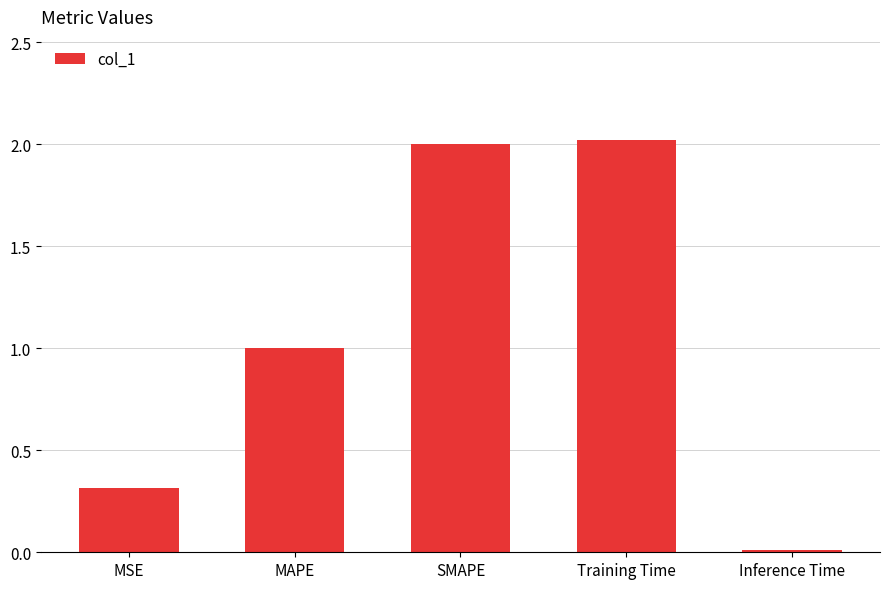

List the labels in order of value, largest first.

Training Time, SMAPE, MAPE, MSE, Inference Time